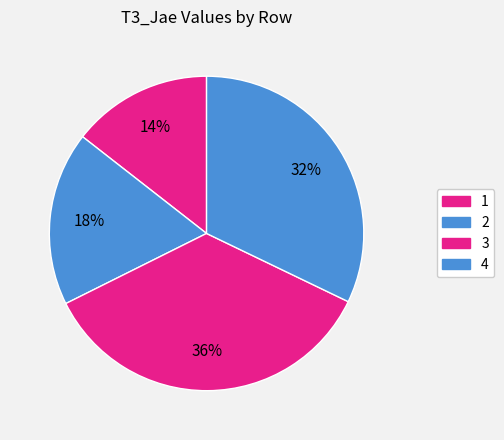

What is the total percentage of 1 and 3?

50.0%